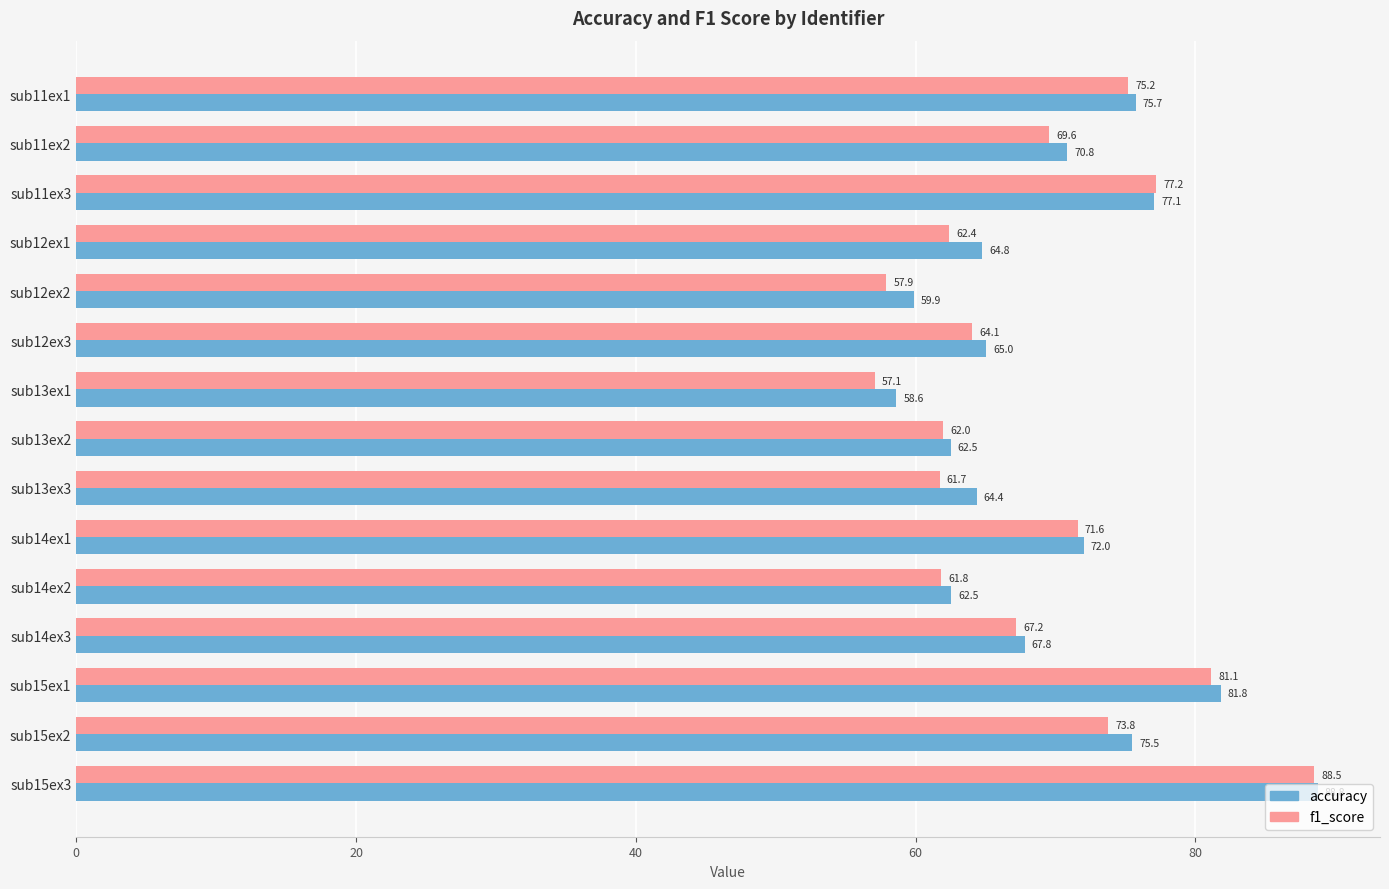

What is the minimum value for f1_score?

57.1